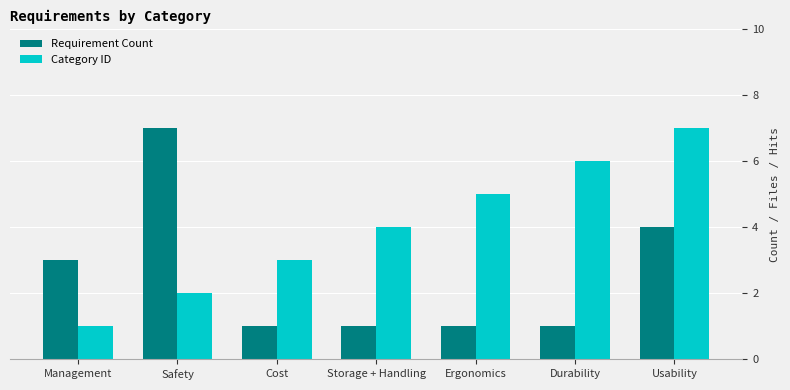

List the labels in order of Category ID value, largest first.

Usability, Durability, Ergonomics, Storage + Handling, Cost, Safety, Management